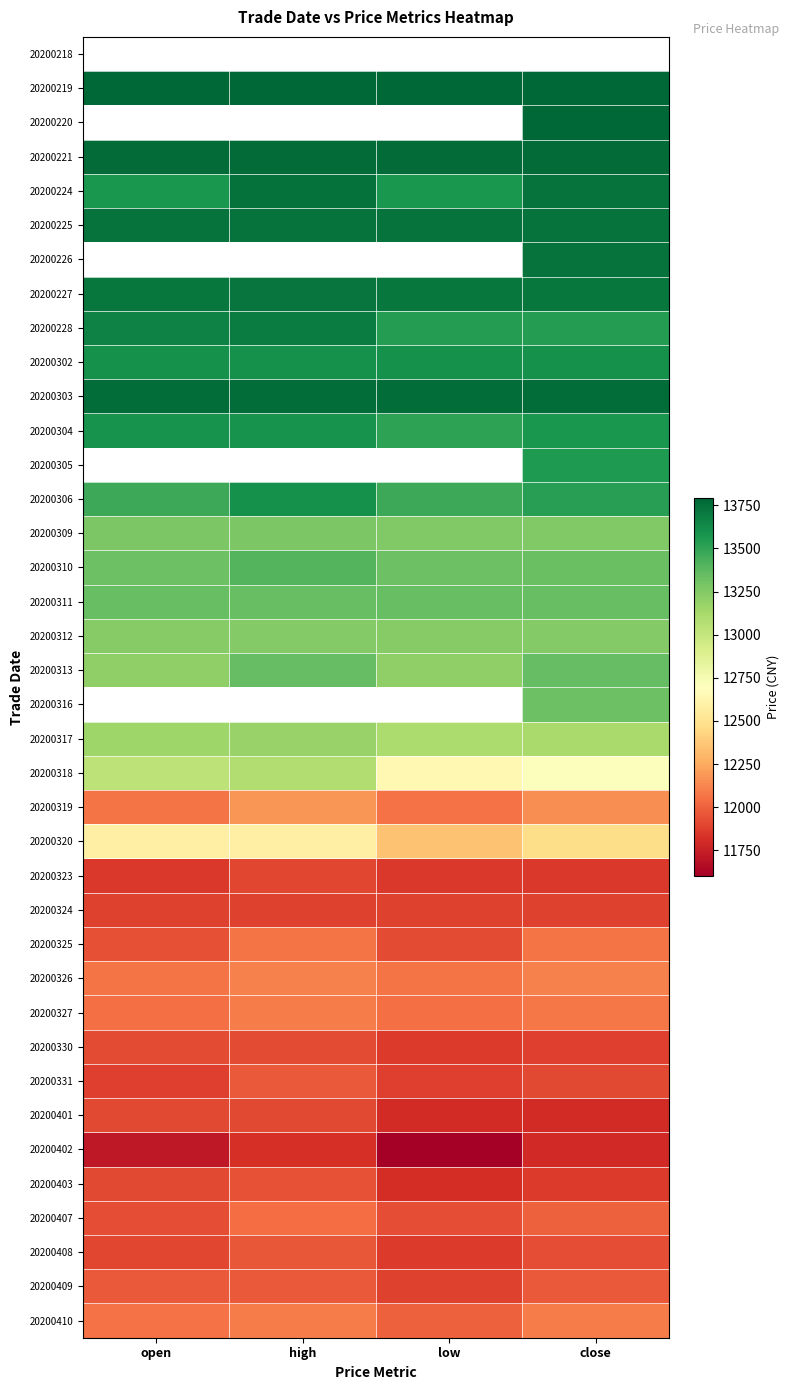

Rank the categories by 20200318 value from lowest to highest.

low, close, open, high